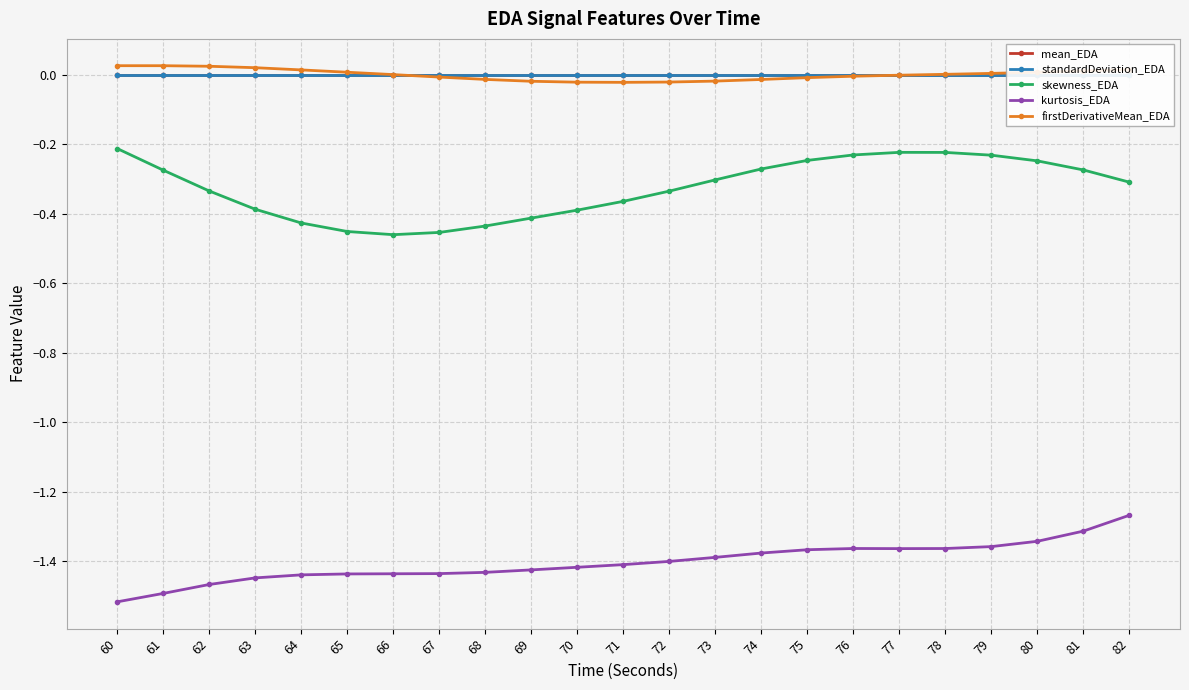

Is the value of standardDeviation_EDA at 60 greater than the value of firstDerivativeMean_EDA at 65?

No